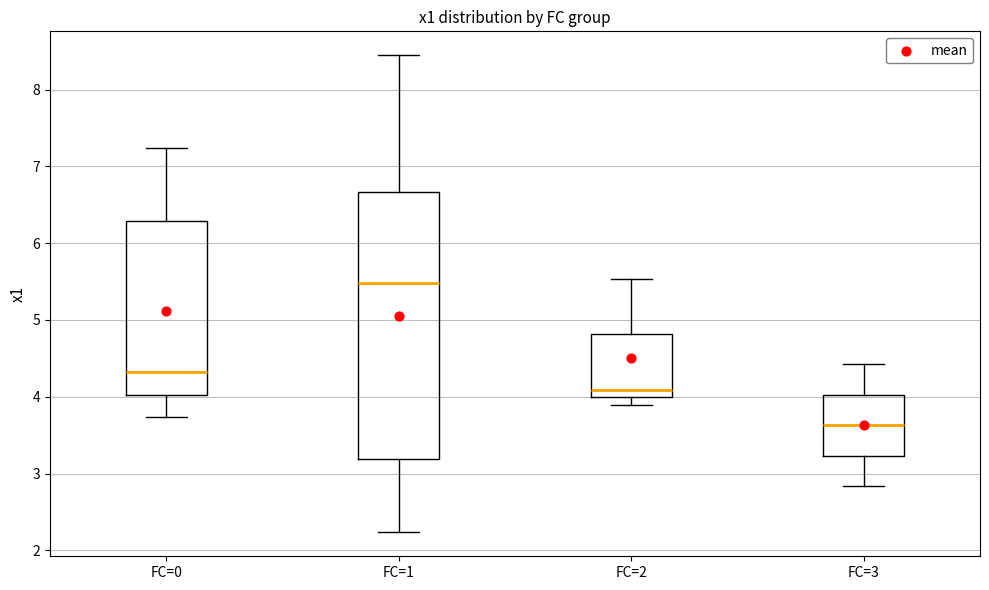

Which box has the lowest median line?

FC=3